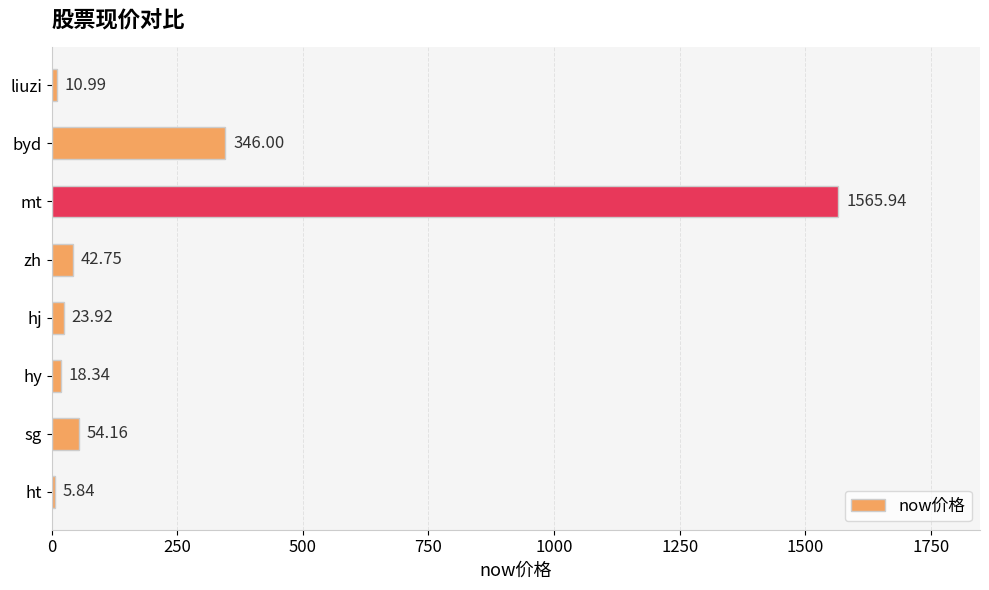

What is the greatest value displayed?

1565.9